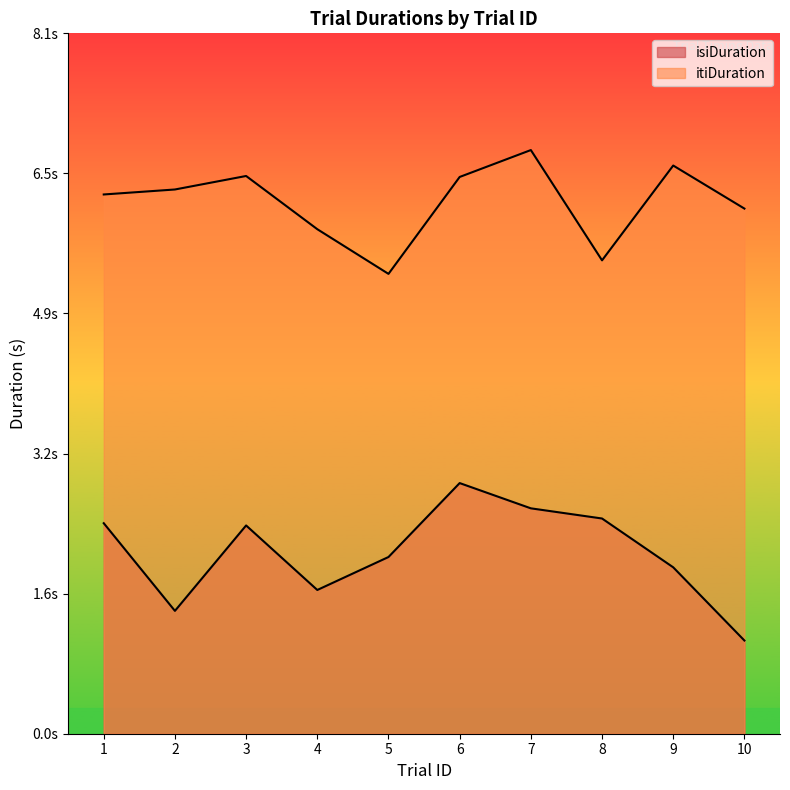

What are all the series names shown in the legend?

isiDuration, itiDuration